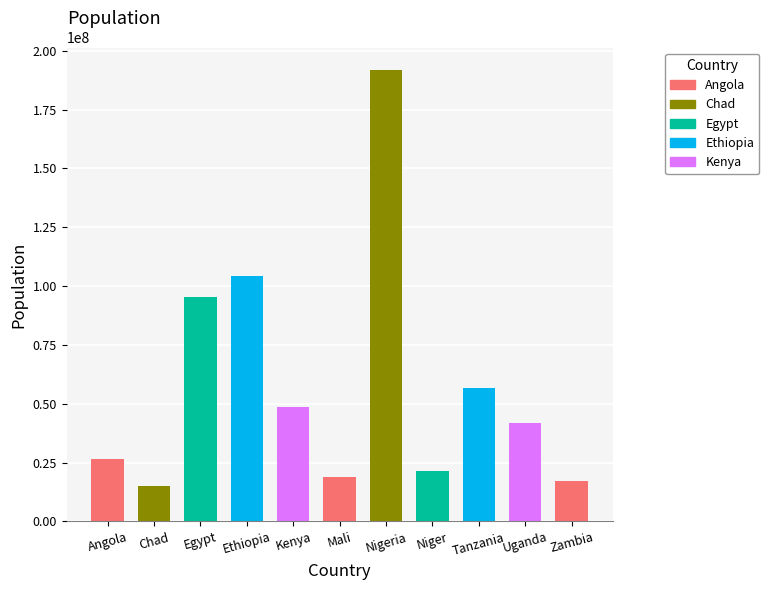

Which label corresponds to the smallest value in the chart?

Chad